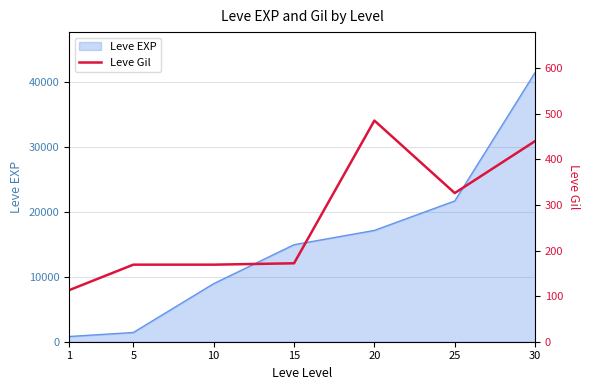

Is it true that the value at 15 is 172?

True